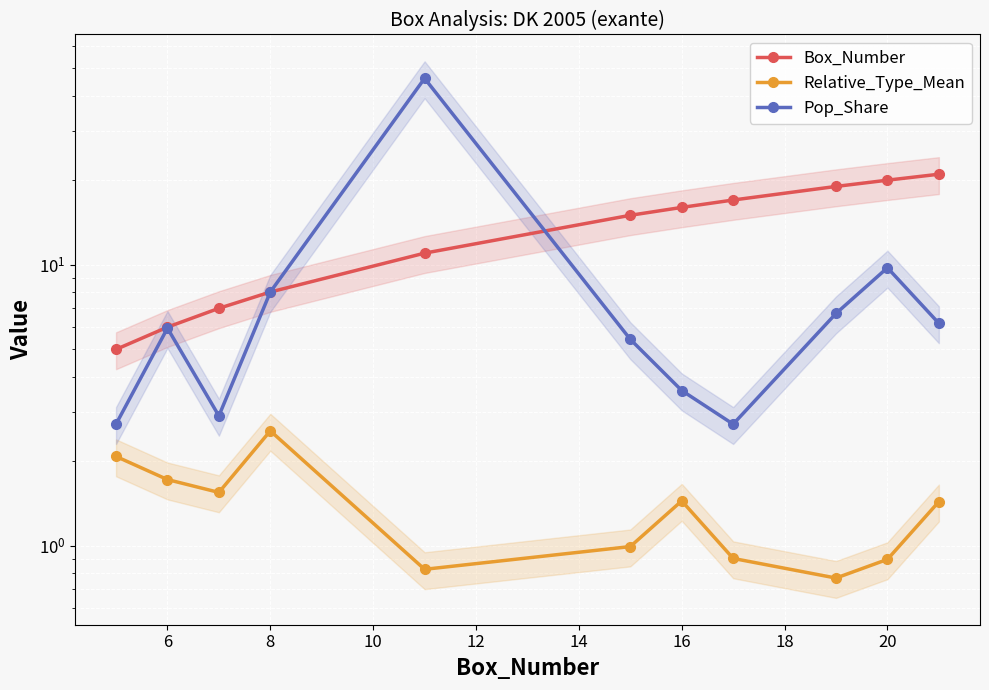

What is the maximum value for Relative_Type_Mean?

2.6